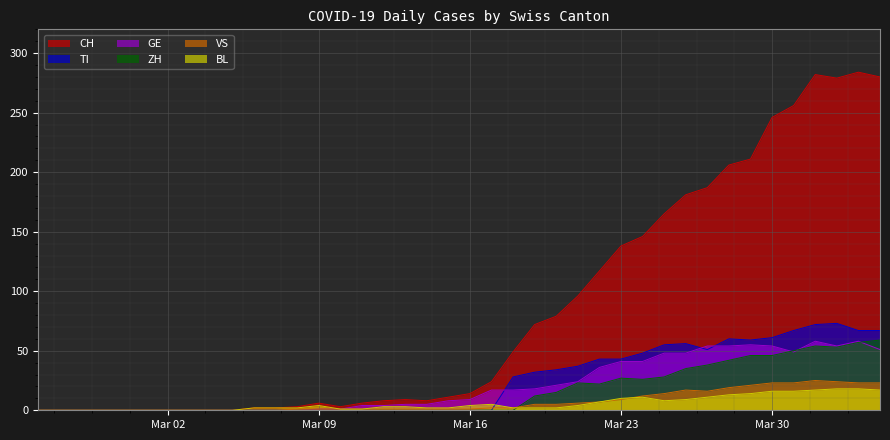

How many values in GE are above zero?

27